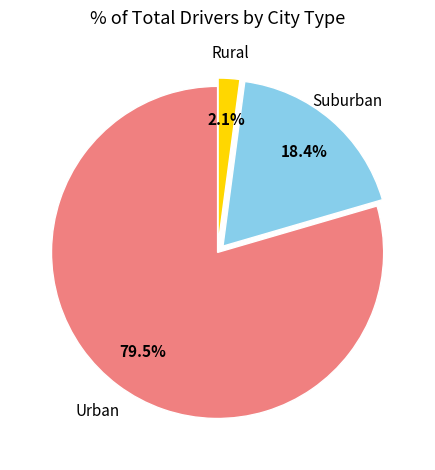

Which has a higher value, Suburban or Urban?

Urban